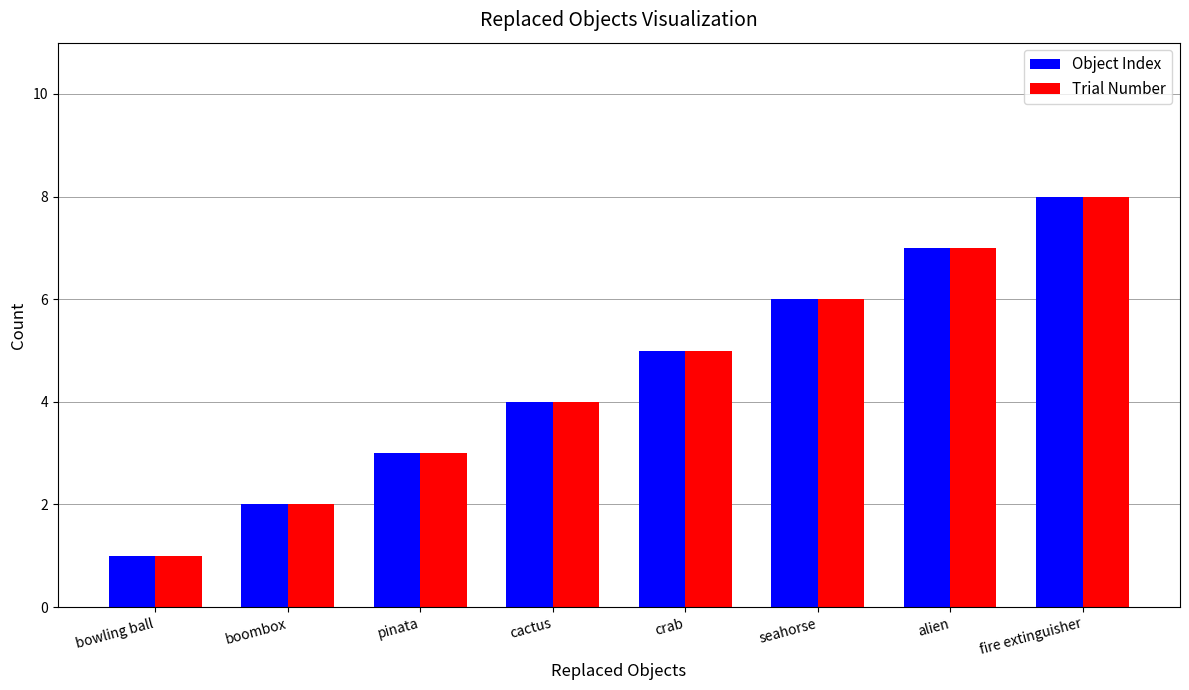

Is the value of Object Index at seahorse greater than the value of Trial Number at bowling ball?

Yes